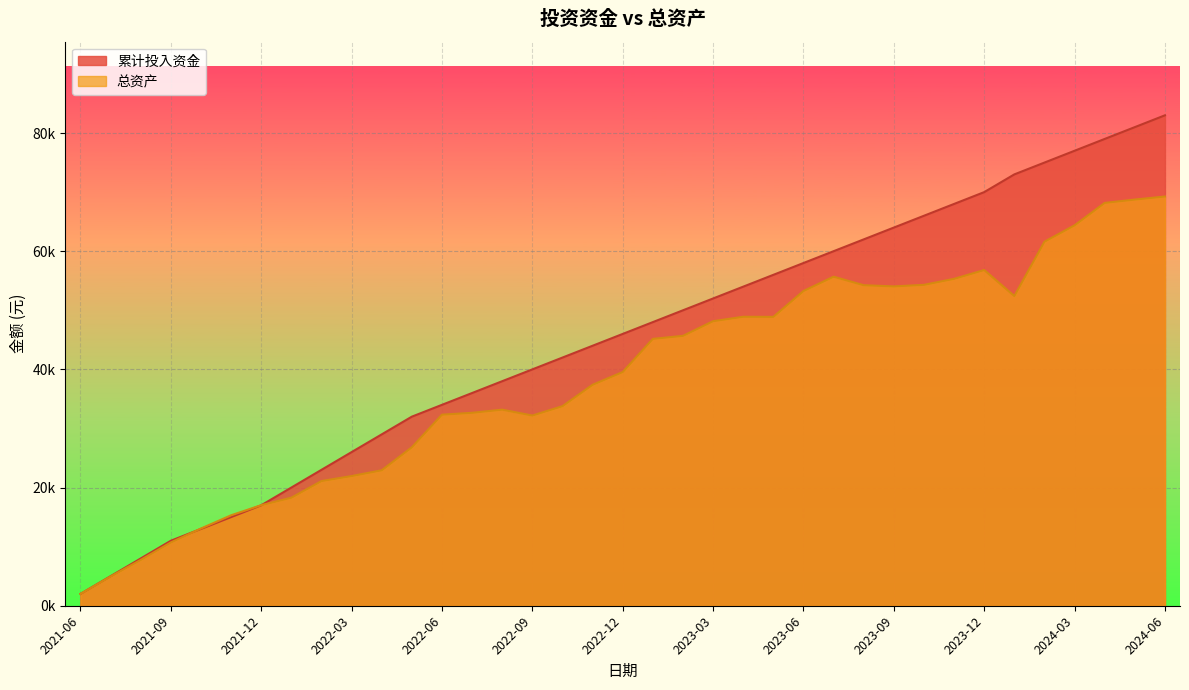

Which category has the lowest value across all series?

2021-06